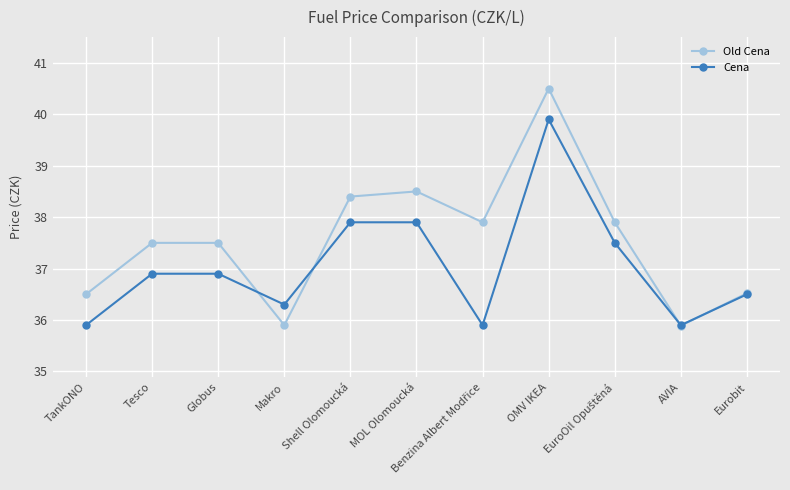

What is the smallest value displayed?

35.9